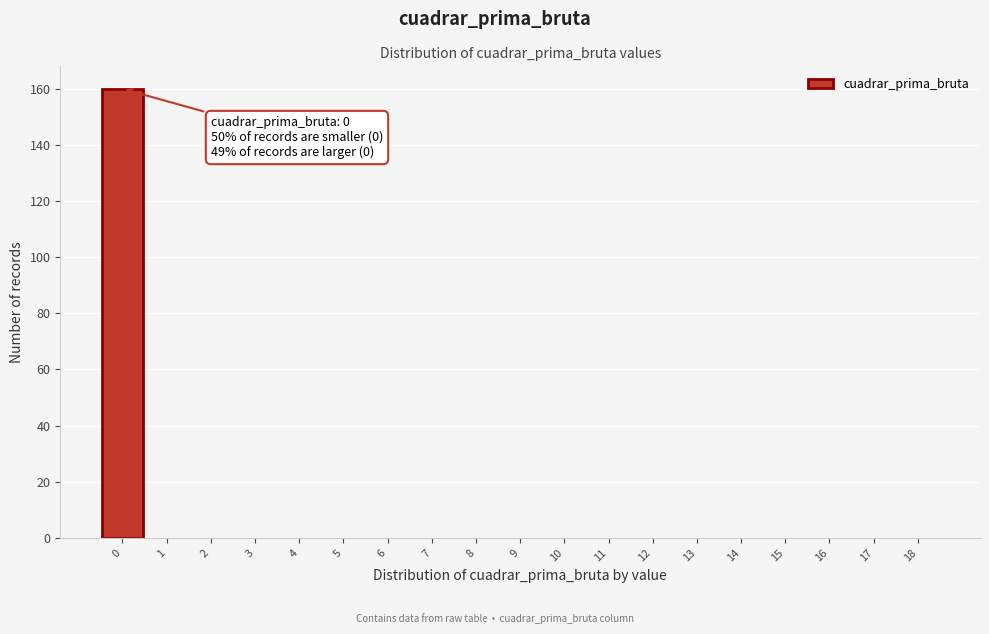

Reading right to left, transcribe all the data shown in this chart.

18=0	17=0	16=0	15=0	14=0	13=0	12=0	11=0	10=0	9=0	8=0	7=0	6=0	5=0	4=0	3=0	2=0	1=0	0=160